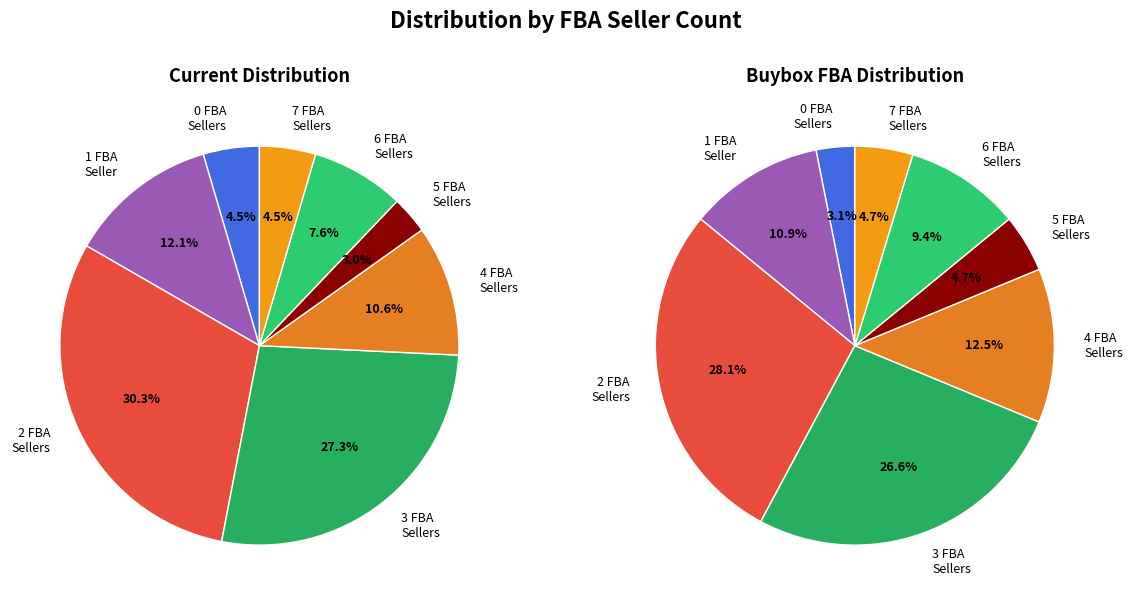

To the nearest percent, what portion does 2 represent?

30%